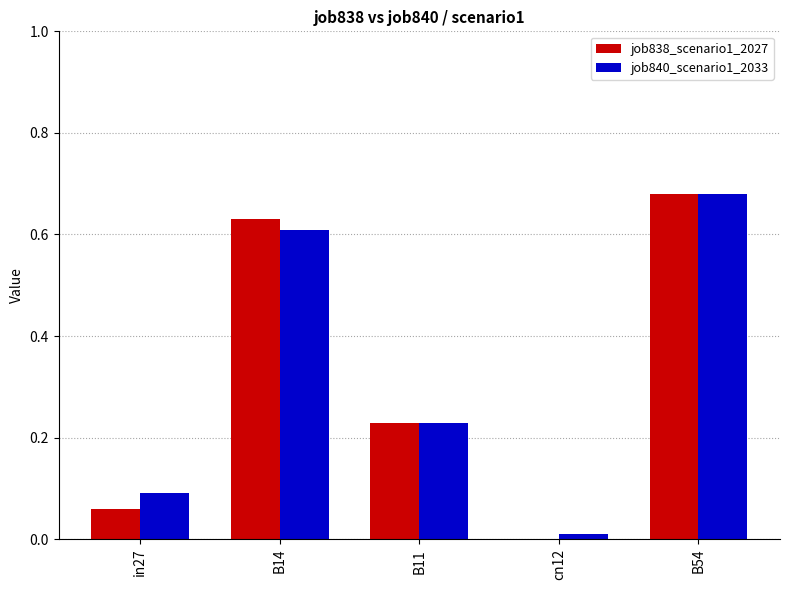

The value of job838_scenario1_2027 at B54 is 1.1. True or false?

False